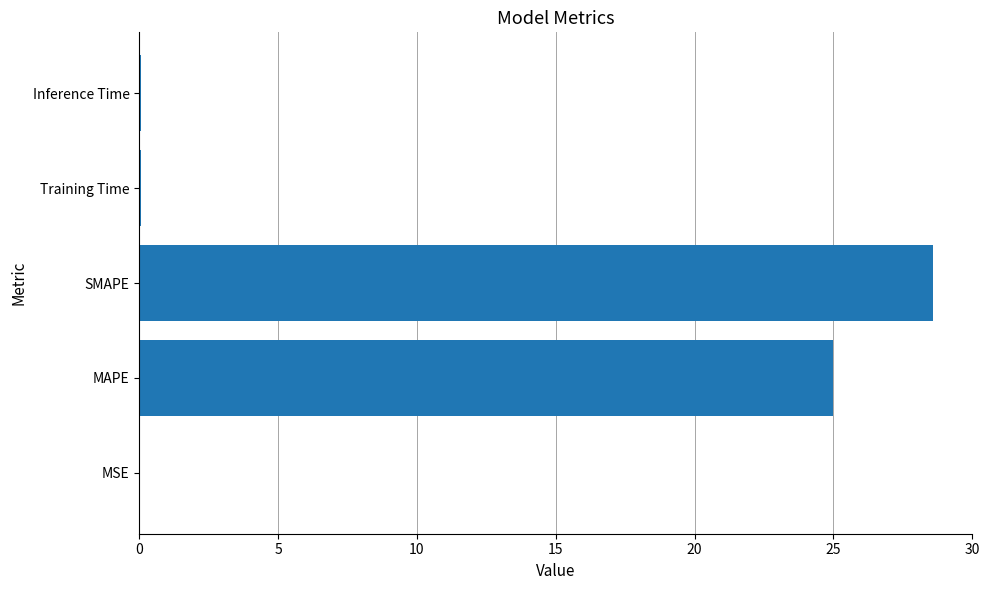

The value at Training Time is 0.0. True or false?

True